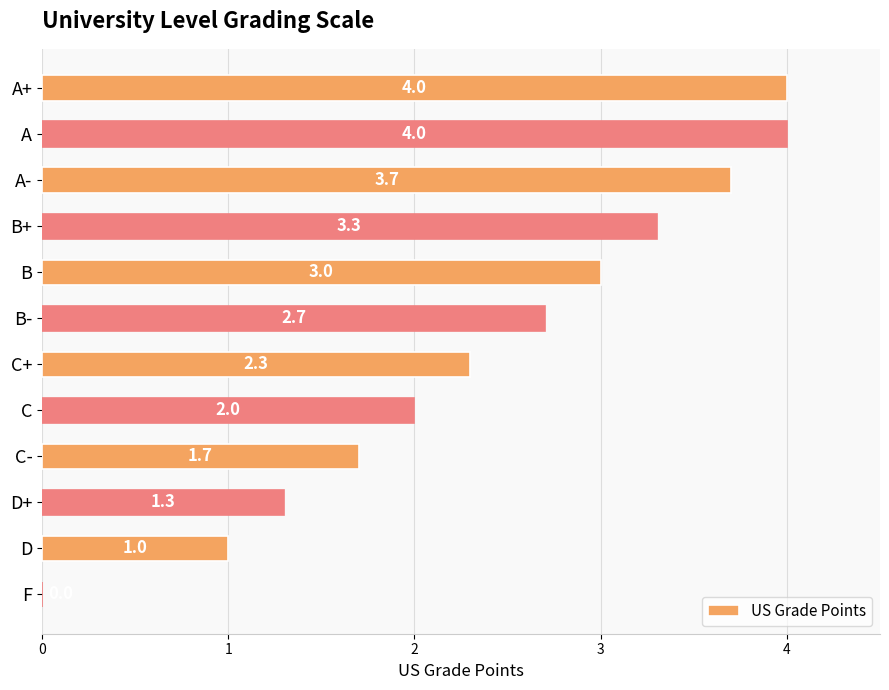

What is the sum of all values?

29.0